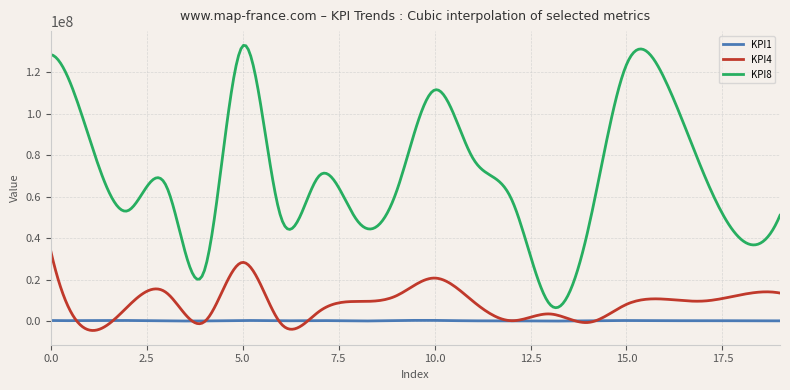

List the series in order of their peak value, highest first.

KPI8, KPI4, KPI1